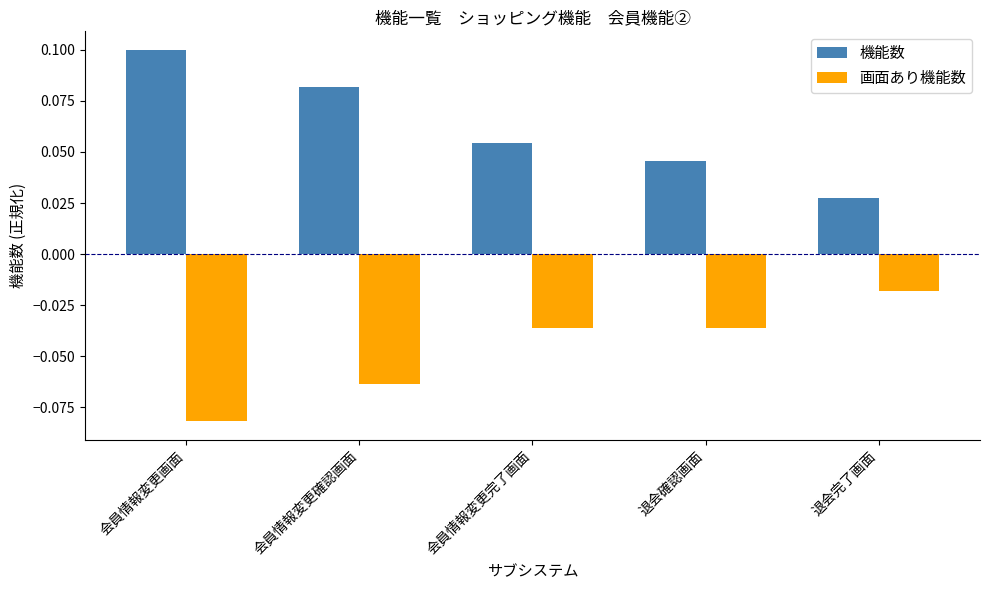

The value of 機能数 at 会員情報変更確認画面 is 0.0. True or false?

False